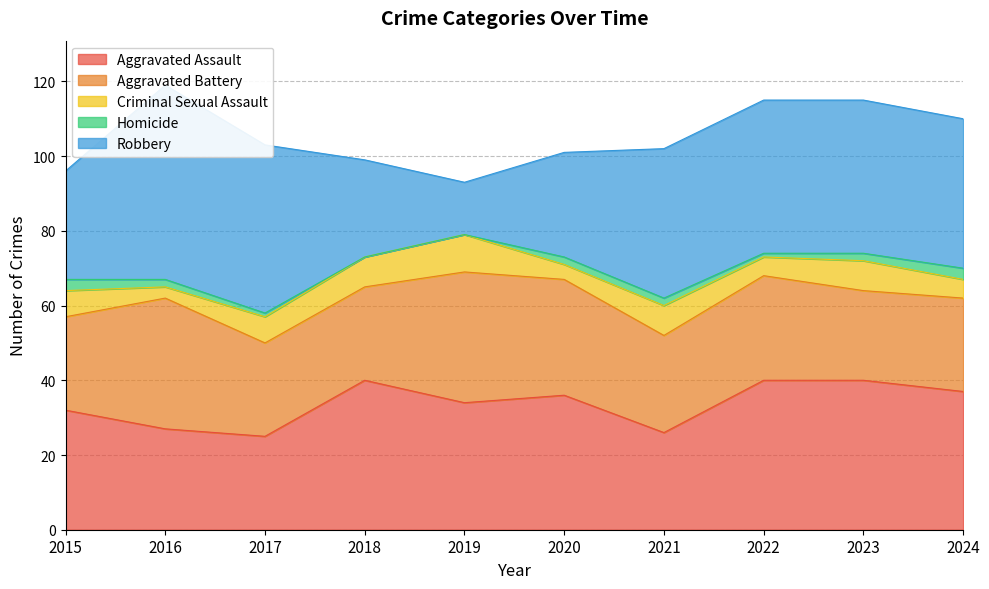

Which has a higher value, 2017 or 2015?

2015